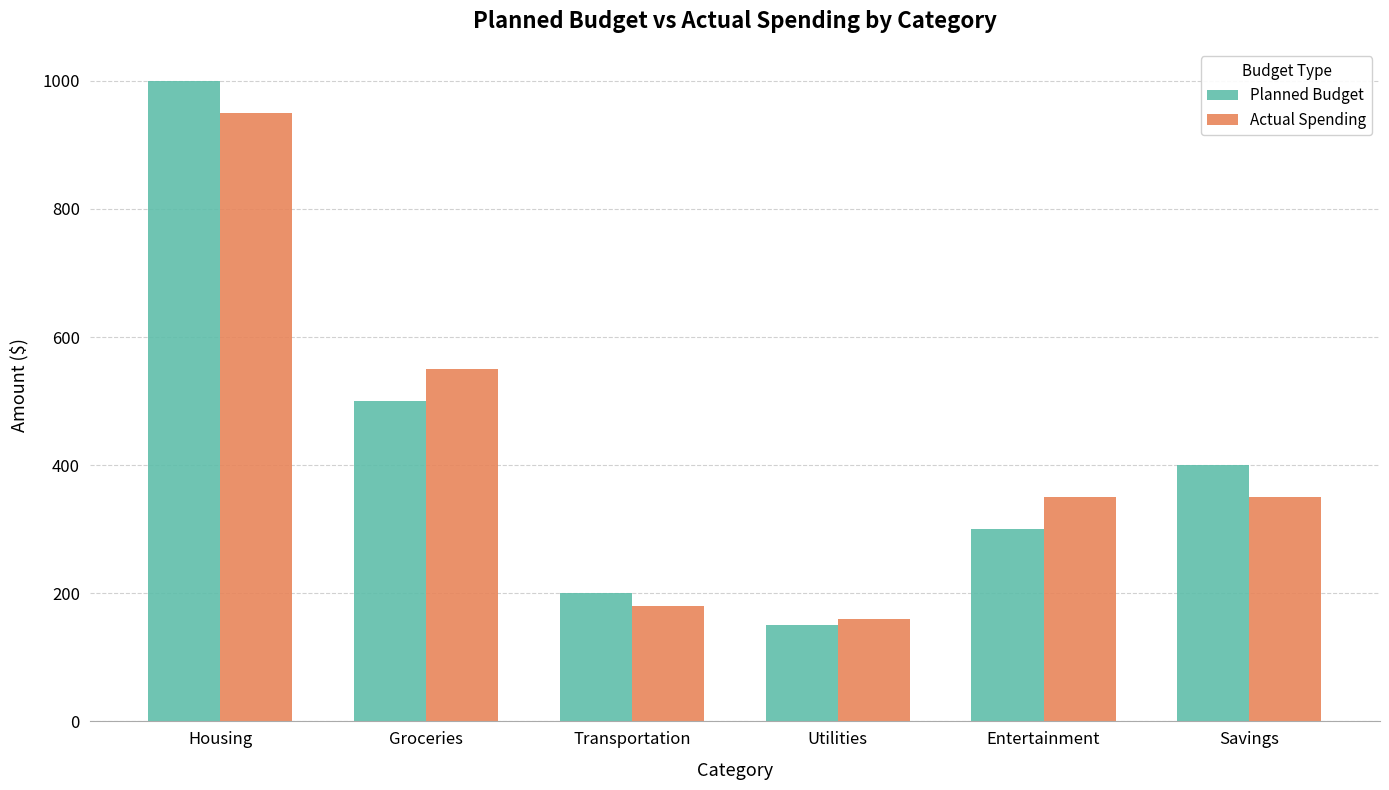

What is the smallest value displayed?

150